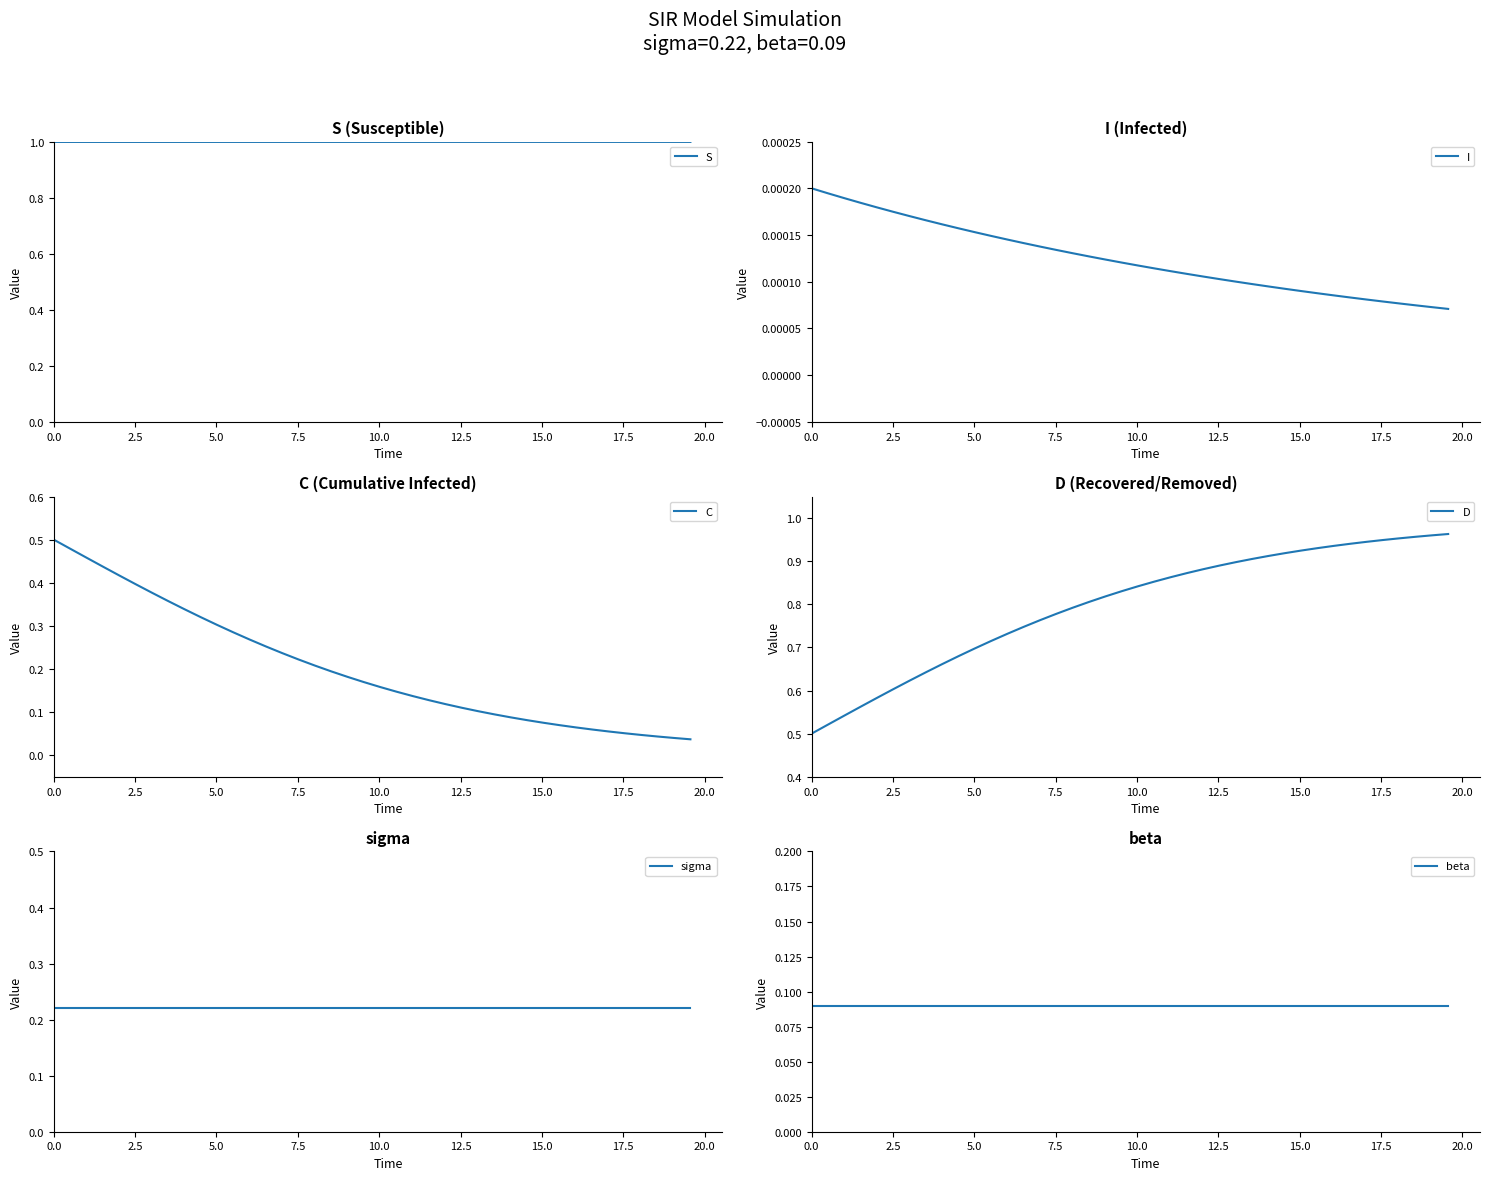

True or false: S and D intersect in this chart.

False